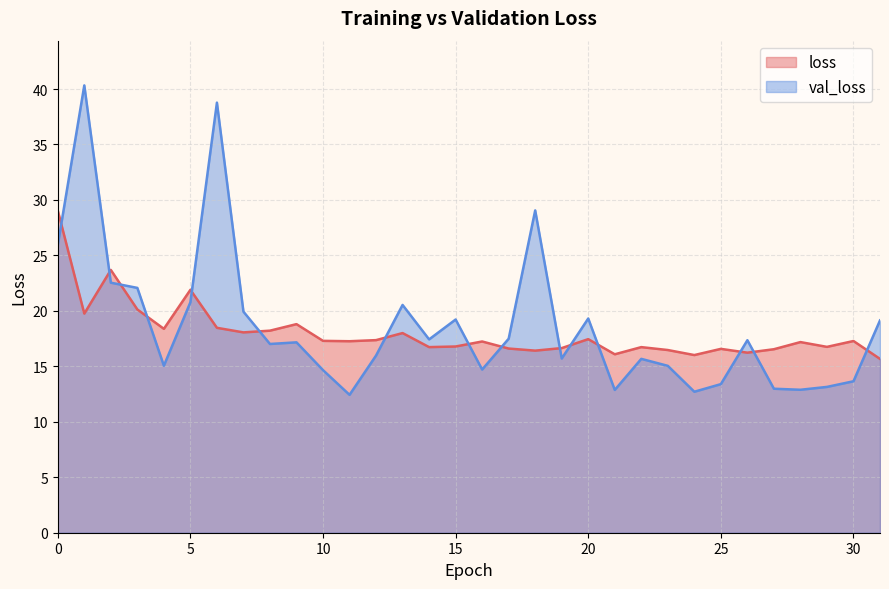

After their last crossing, which series has the higher values: val_loss or loss?

val_loss